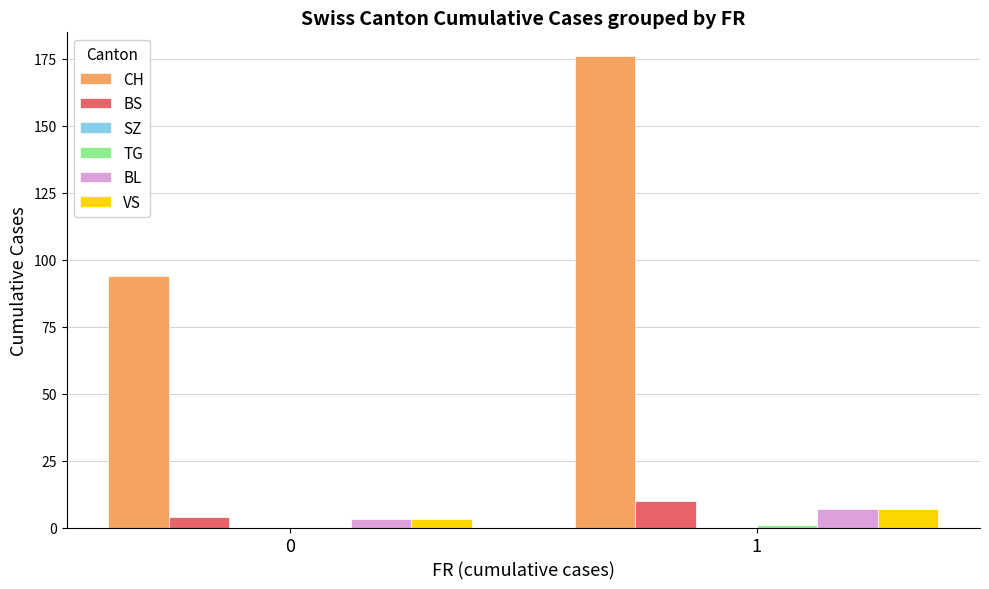

Between 0 and 1, which series saw the biggest shift?

CH